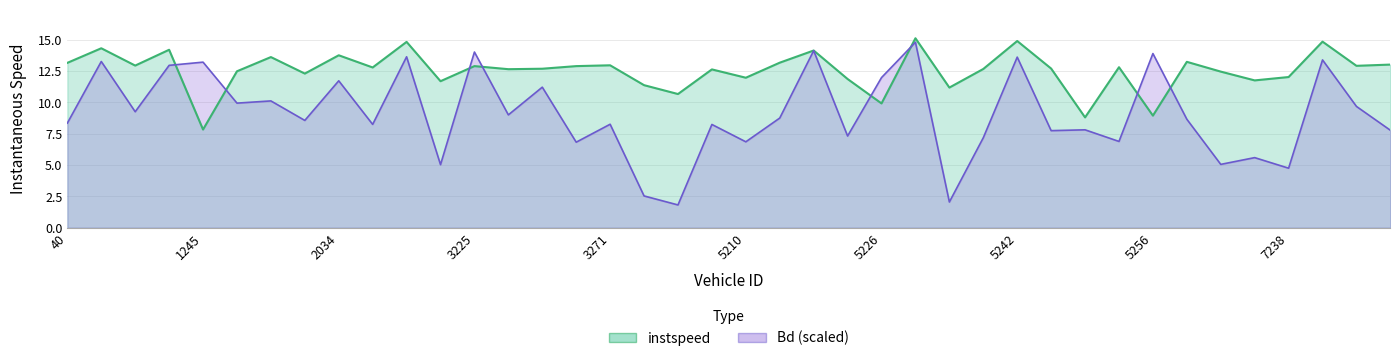

At how many categories does at least one series exceed 2?

40